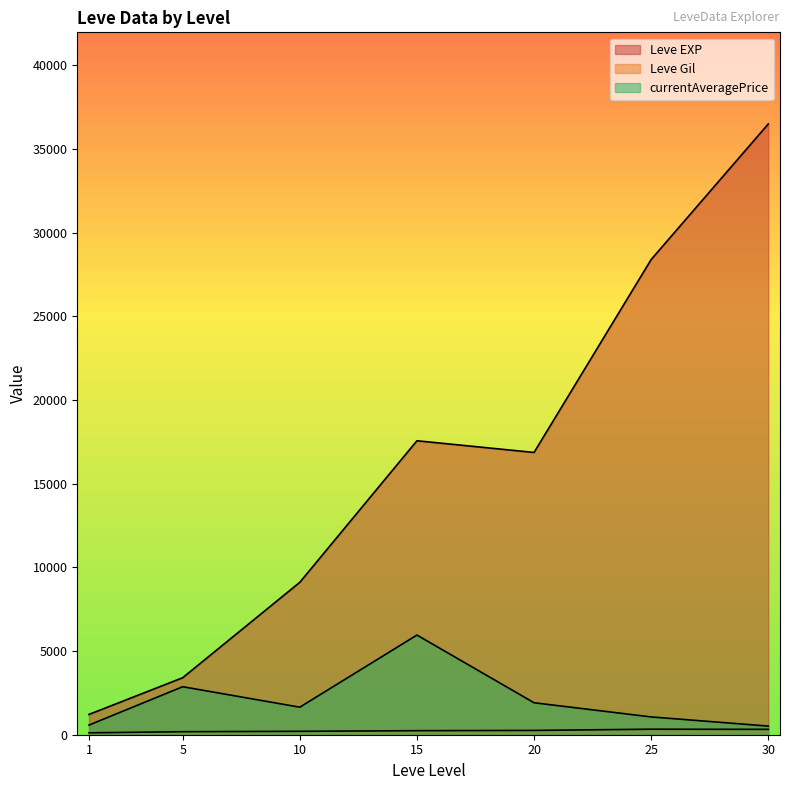

How many lines are shown in the chart?

3